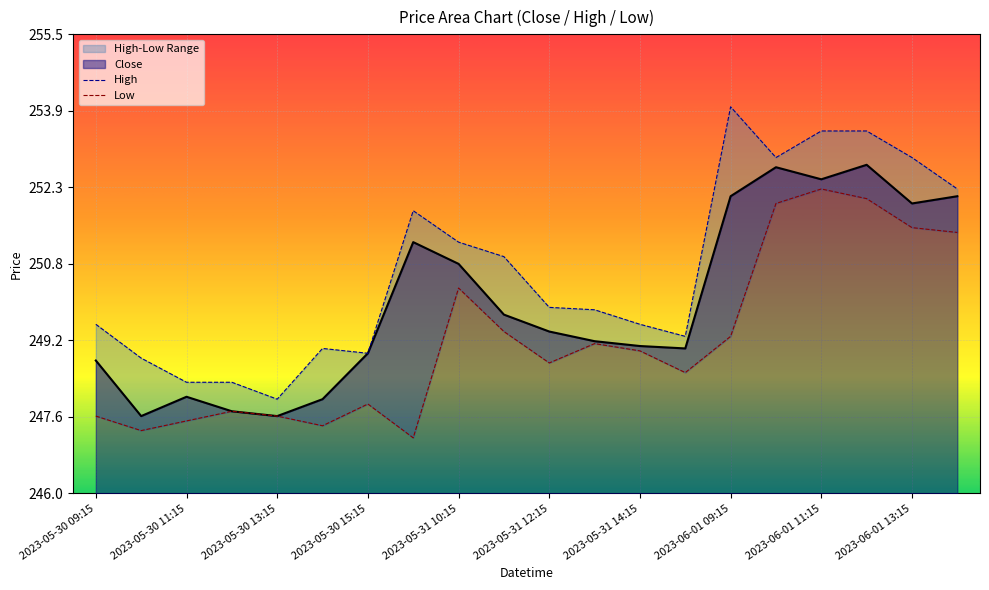

How many categories are shown in the chart?

20